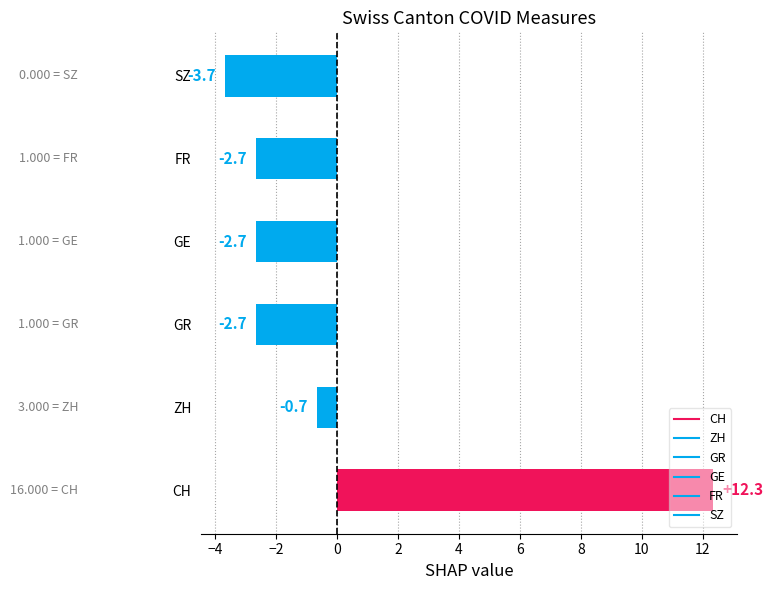

How many bars are there in total?

6